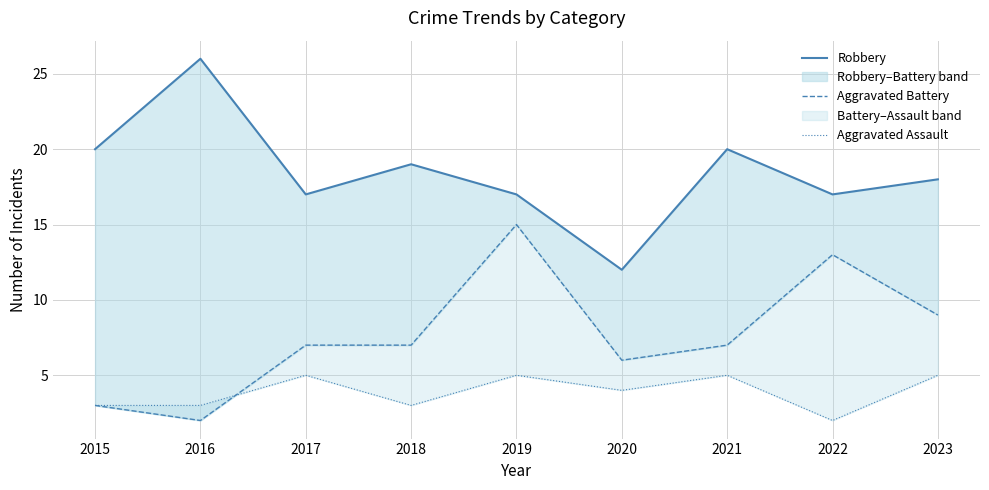

True or false: Aggravated Battery and Aggravated Assault cross at least once.

True